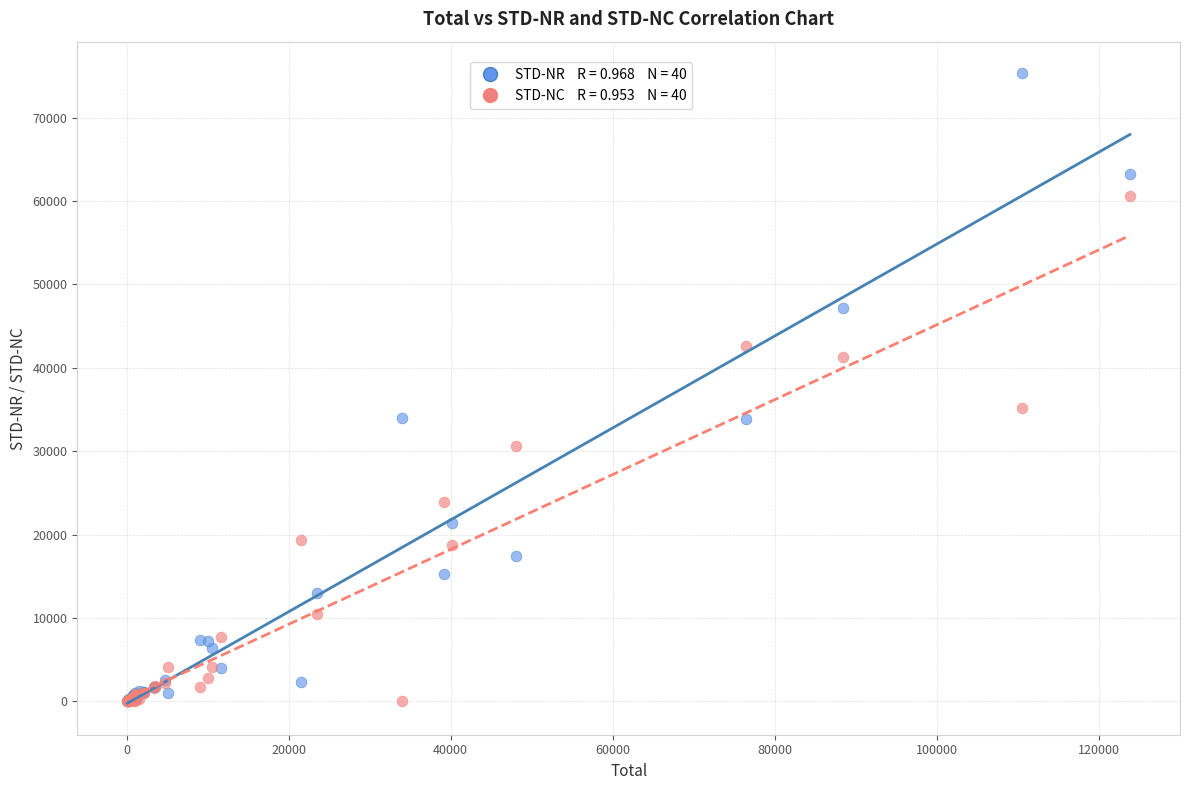

Across all series, what Y value is closest to 37662?

35201